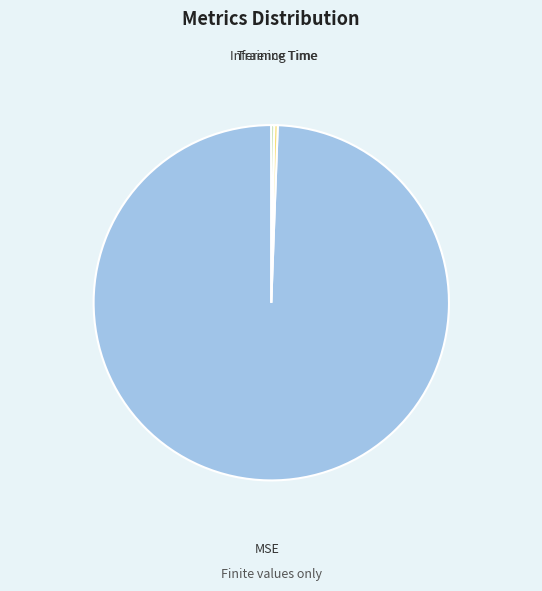

Is it true that MSE is 99% of the pie?

True